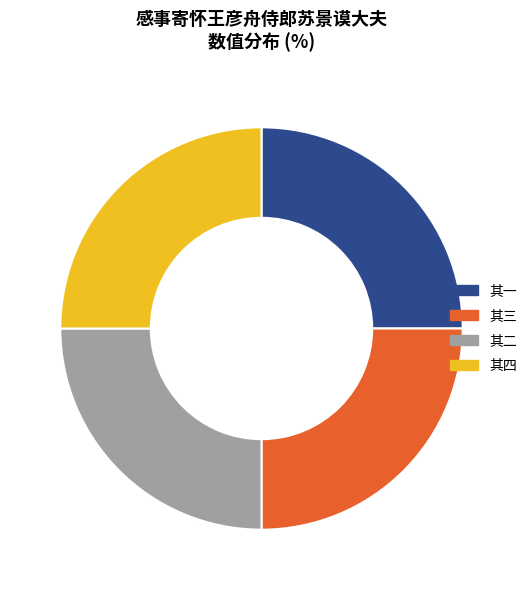

Is there a majority slice in this chart?

No